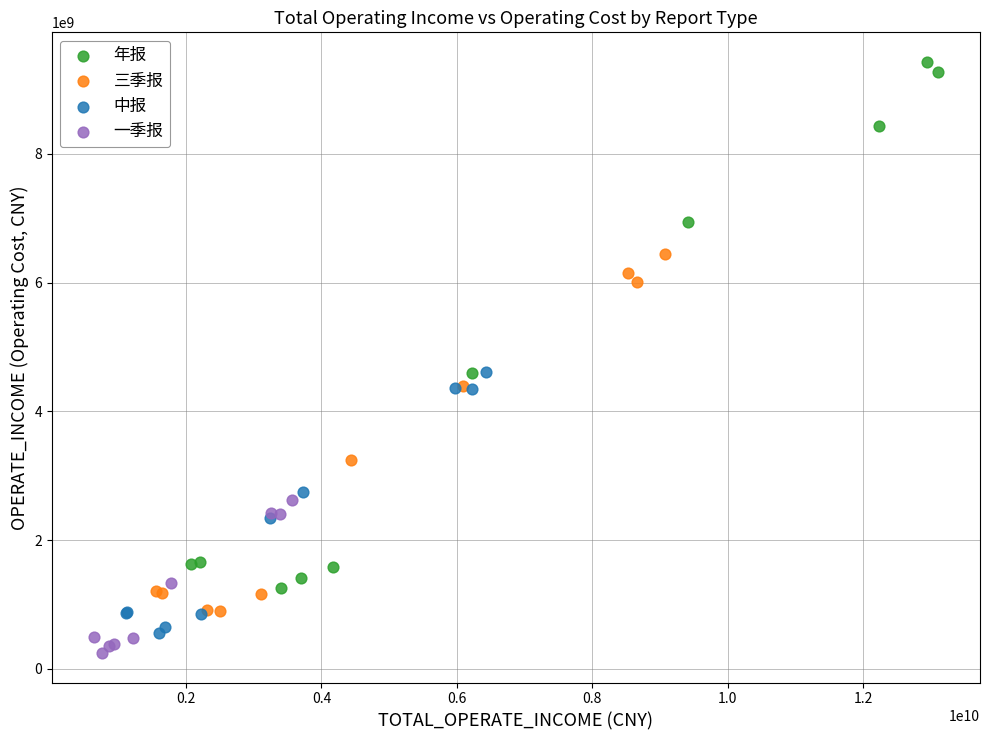

What are all the series names shown in the legend?

年报, 三季报, 中报, 一季报